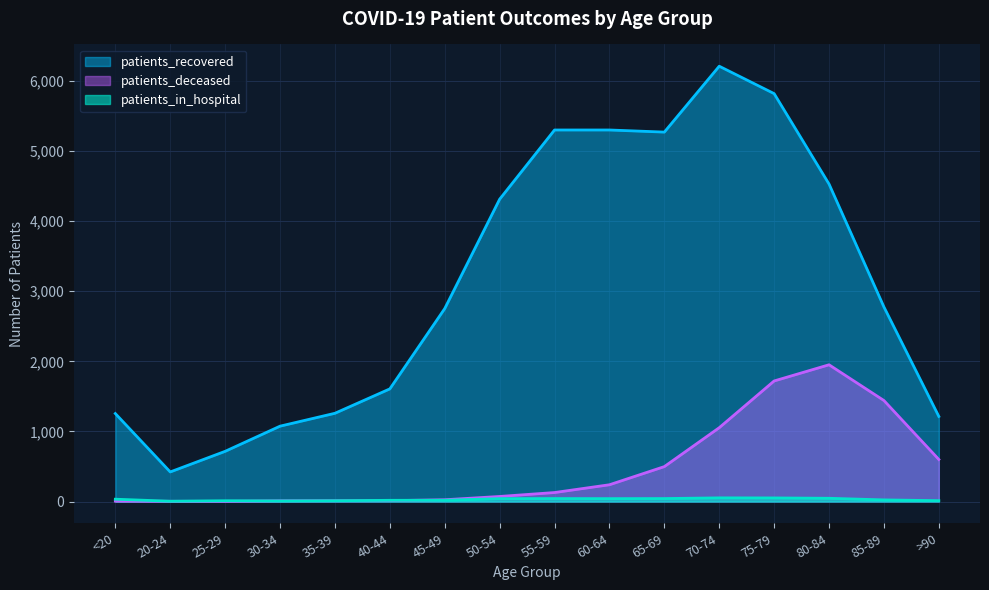

What is the sum of the patients_deceased values at >90 and 50-54?

672